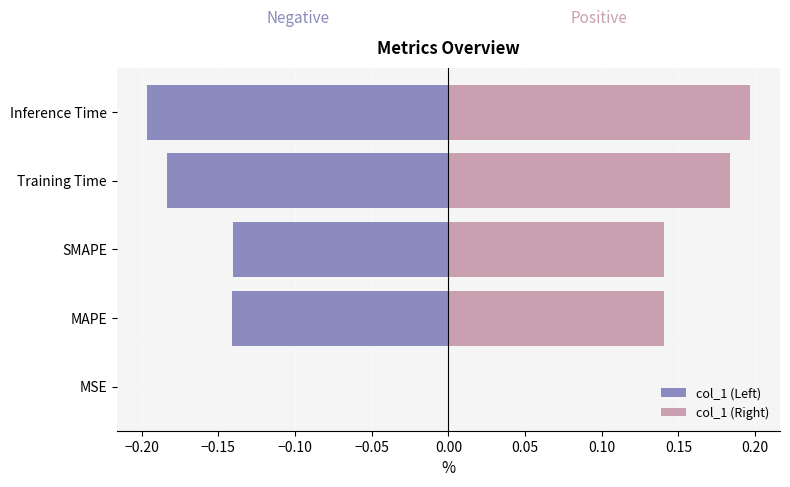

How many bars are there in total?

10